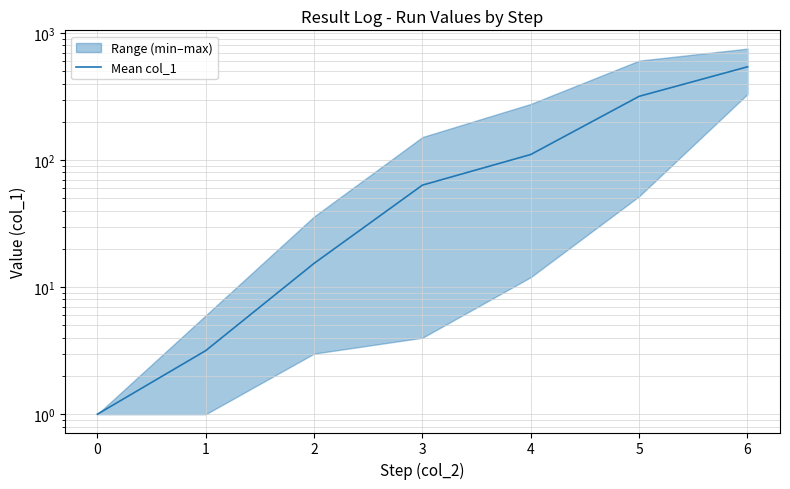

Reading left to right, what are all the values shown in this chart?

1.0	3.2	15.4	63.6	110.8	318.0	543.0